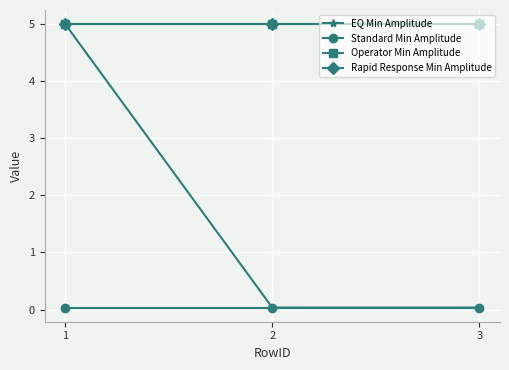

True or false: EQ Min Amplitude has a value of 5.0 at 1.

True